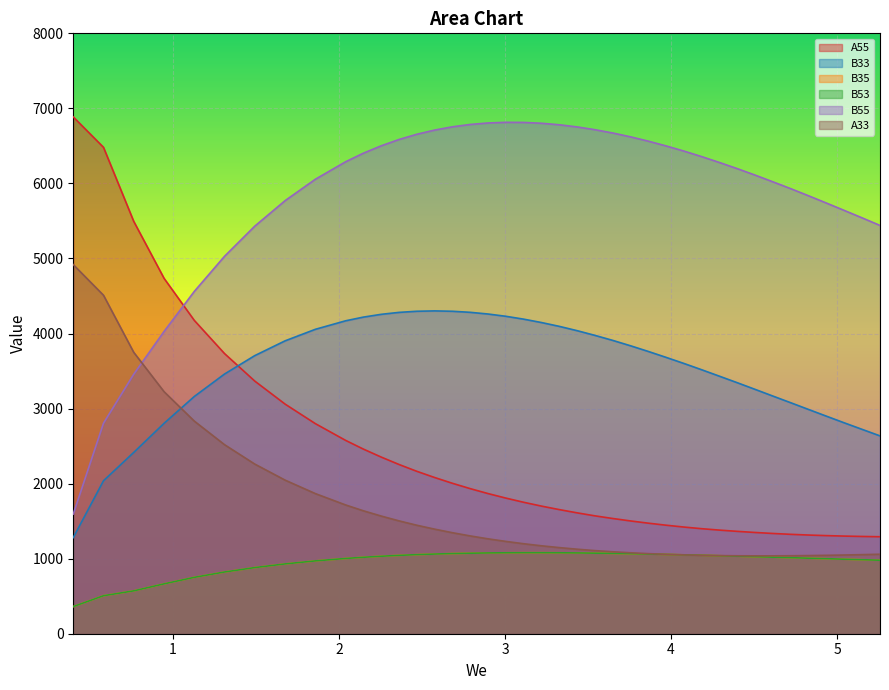

Does the chart display data point markers on the line(s)?

No